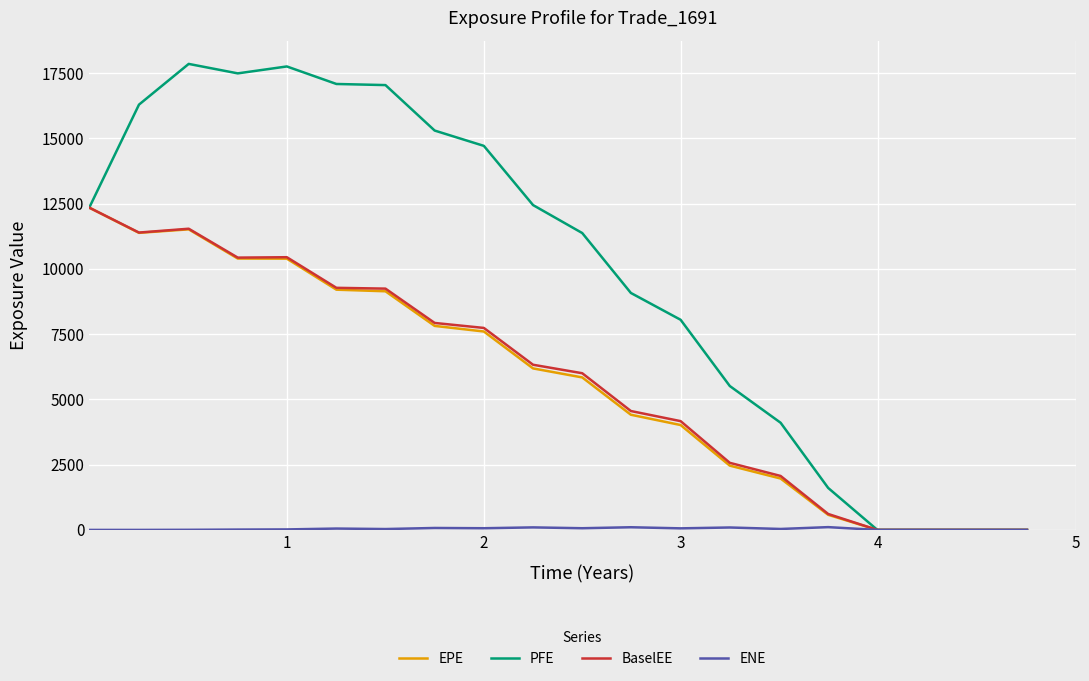

How many lines are shown in the chart?

4